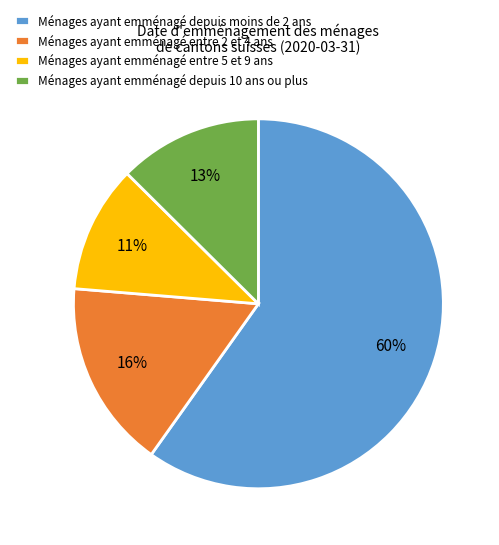

Is it true that Ménages ayant emménagé entre 5 et 9 ans is 11% of the pie?

True